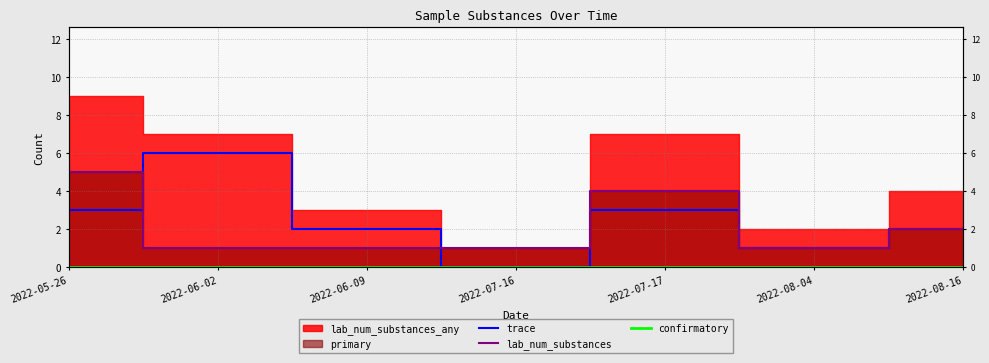

Read the lab_num_substances value at 2022-07-16.

1